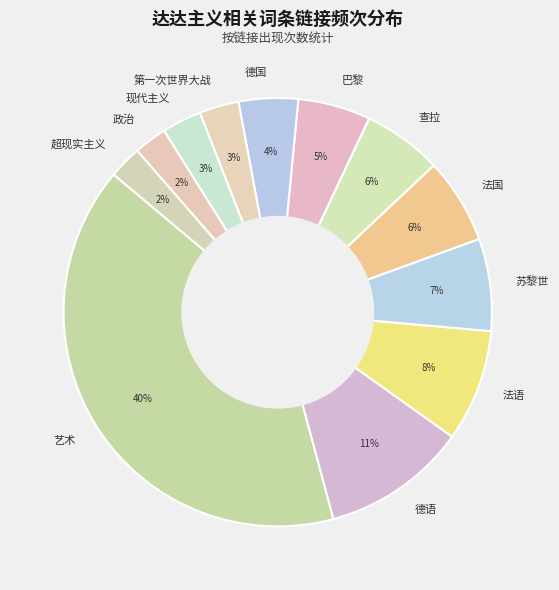

What is the largest slice in the pie chart?

艺术